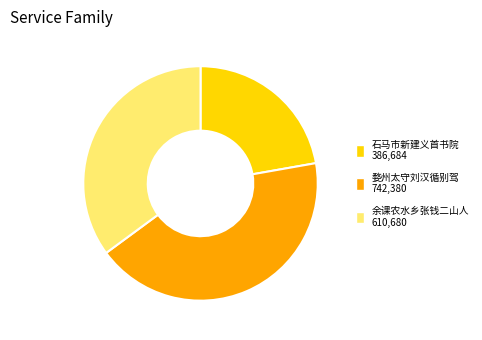

Is there any slice that represents more than half of the pie?

No